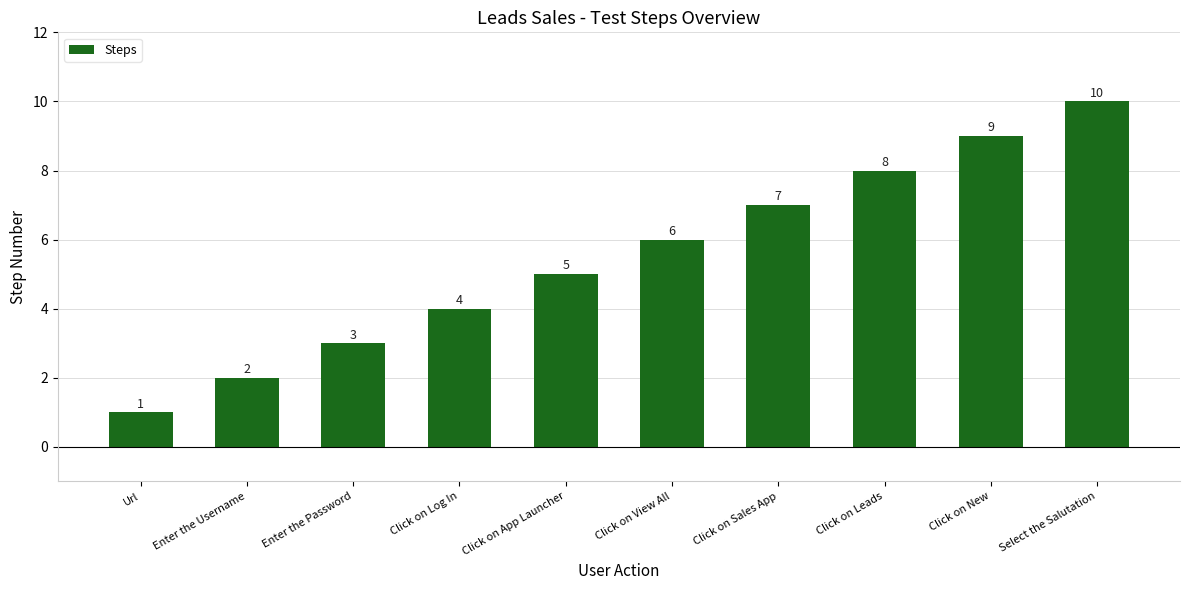

Reading right to left, what are all the values shown in this chart?

Select the Salutation=10	Click on New=9	Click on Leads=8	Click on Sales App=7	Click on View All=6	Click on App Launcher=5	Click on Log In=4	Enter the Password=3	Enter the Username=2	Url=1